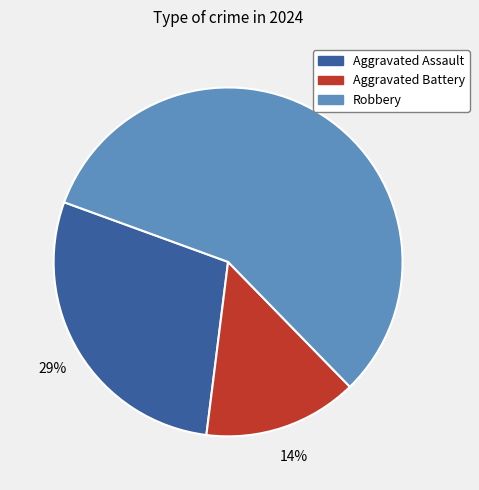

Which slice is the largest?

Robbery